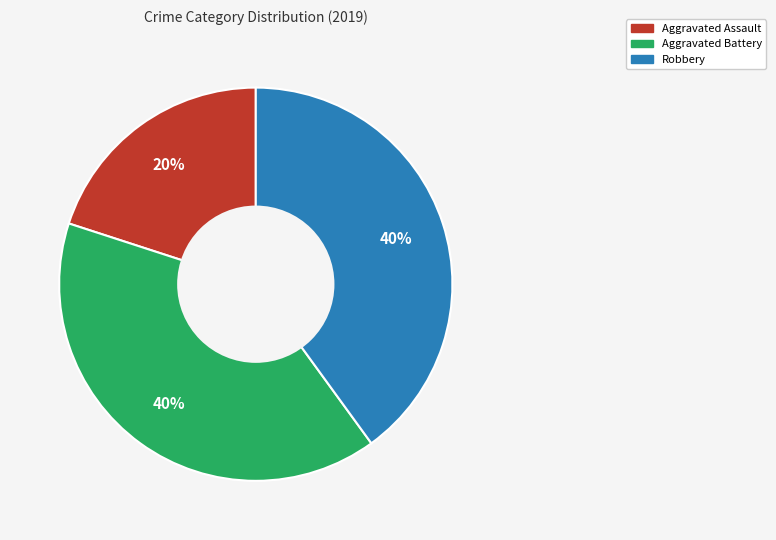

Does any single category account for the majority?

No